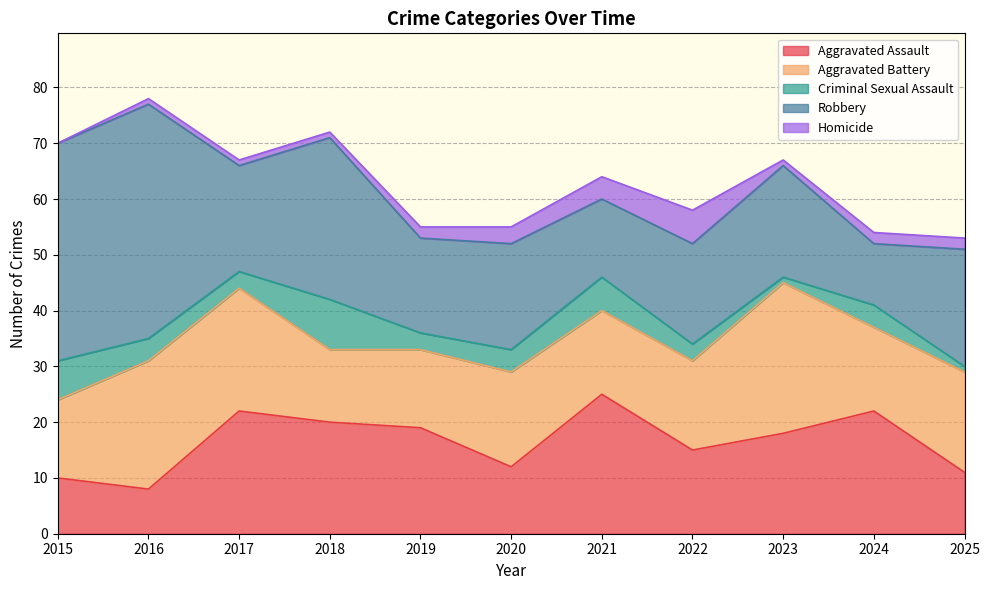

What is the difference between the highest and lowest values at 2016?

41